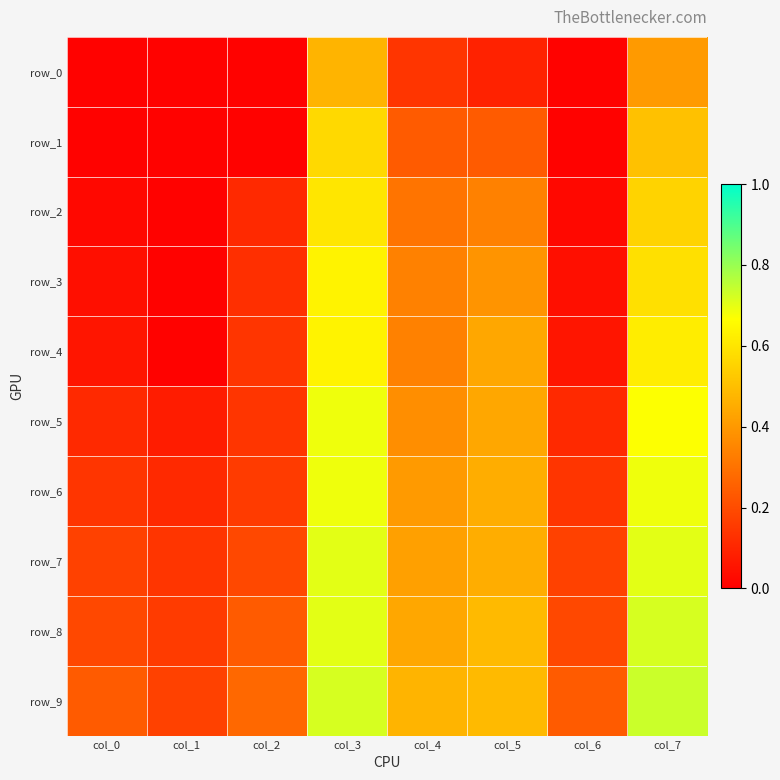

How many categories are shown in the chart?

8